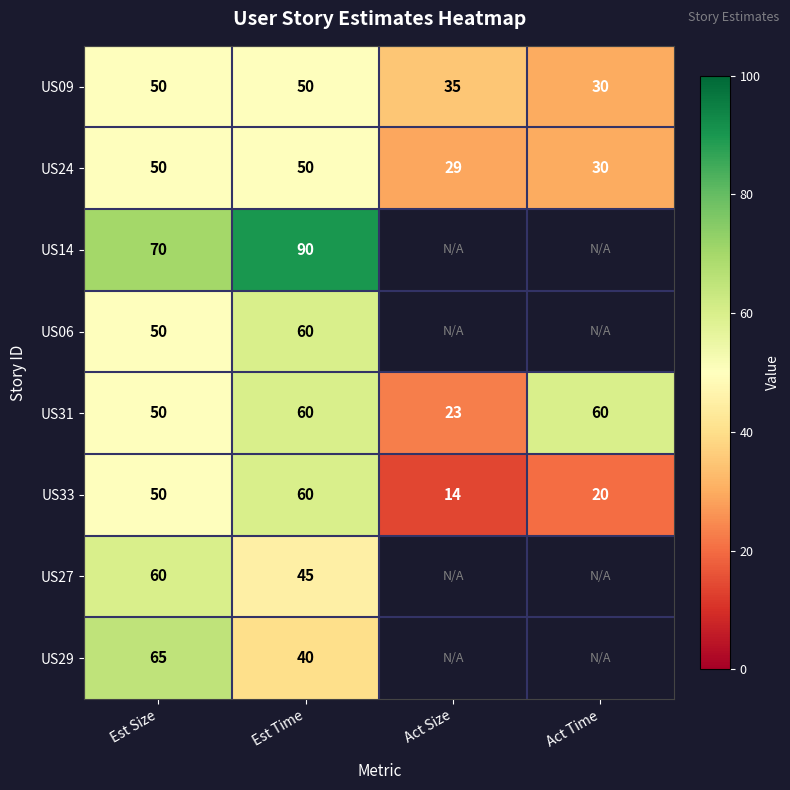

What is the smallest value displayed?

14.0